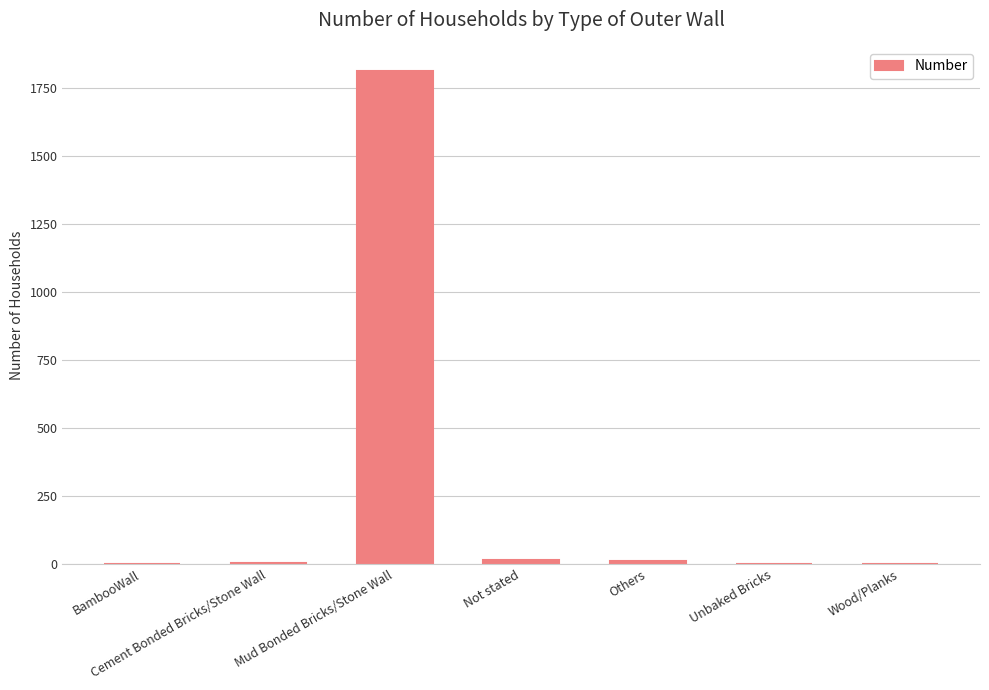

What is the greatest value displayed?

1812